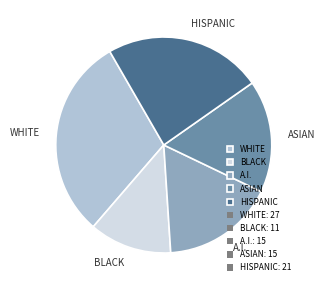

Is WHITE the majority of the pie?

No